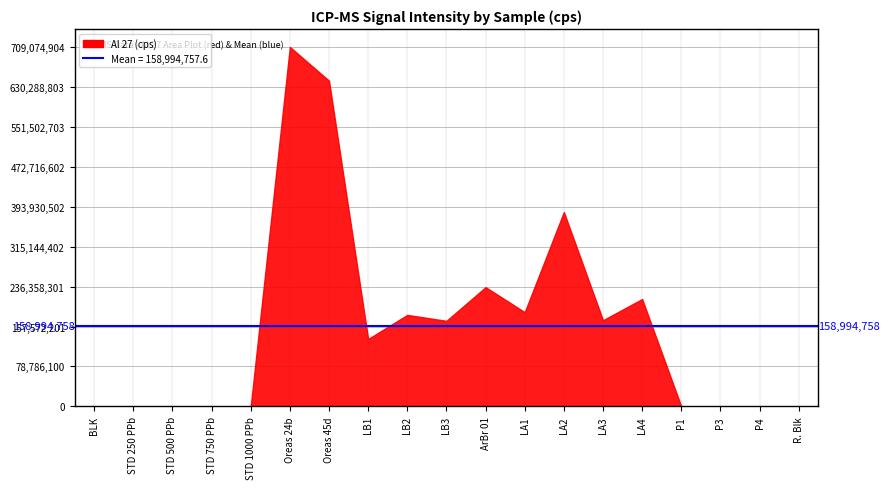

How many lines are shown in the chart?

1